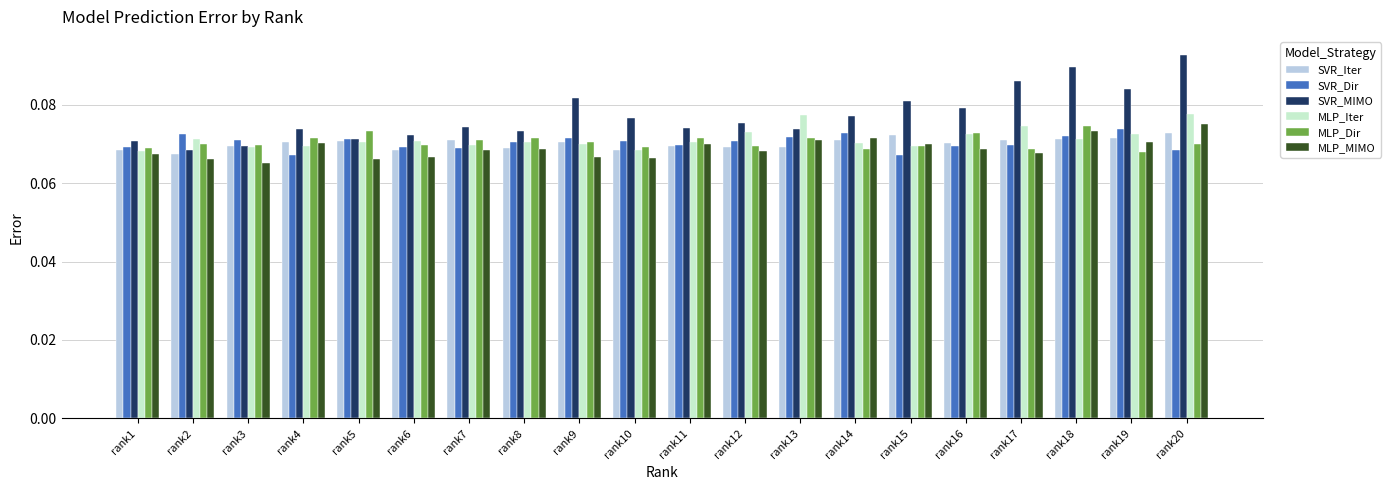

Is it true that SVR_MIMO equals 0.0 at rank18?

False